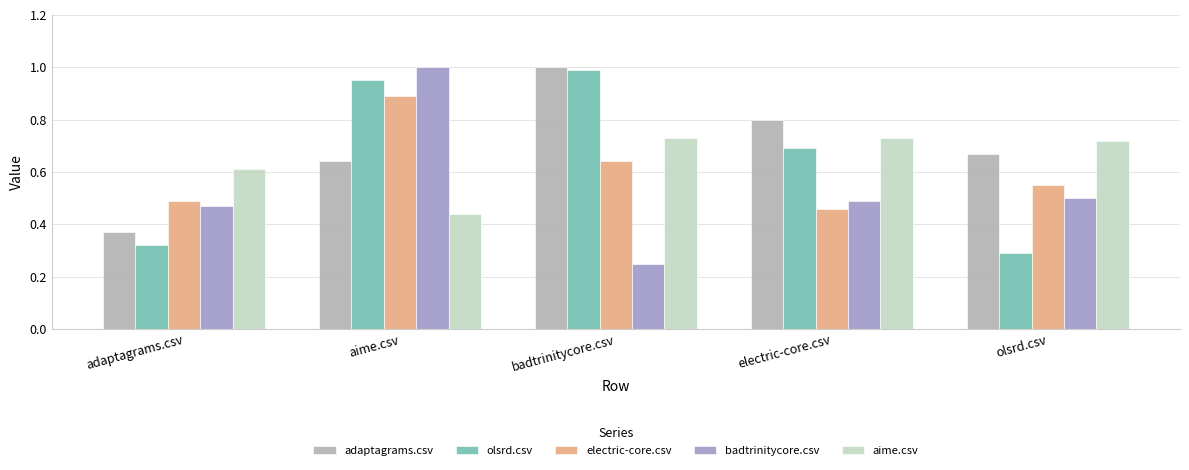

What is the smallest value displayed?

0.2